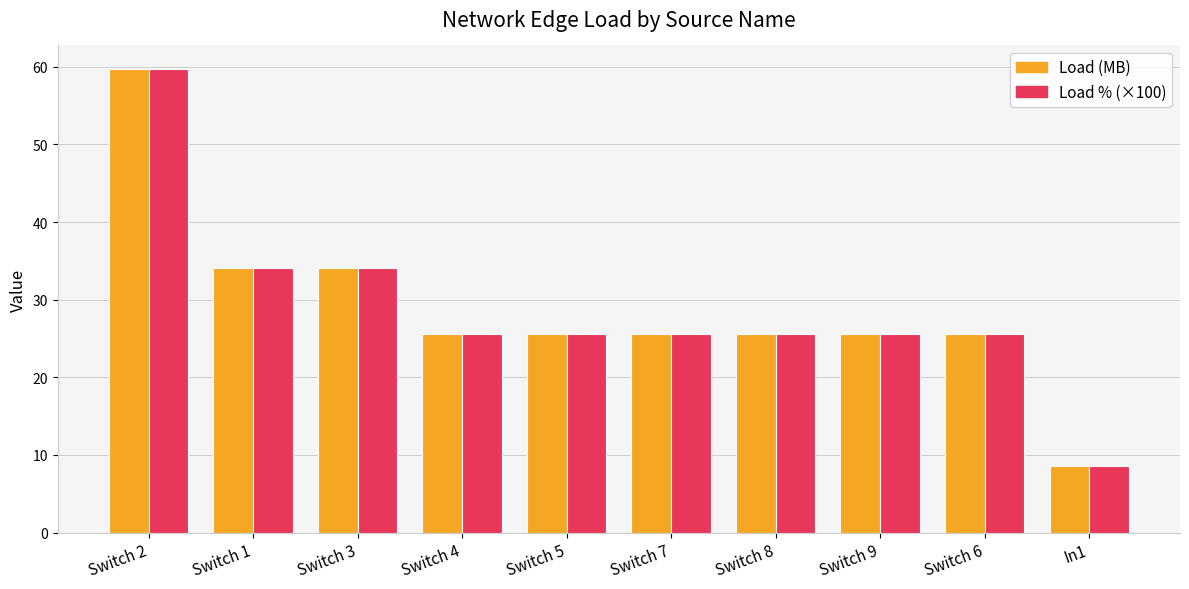

How many groups of bars are there?

10